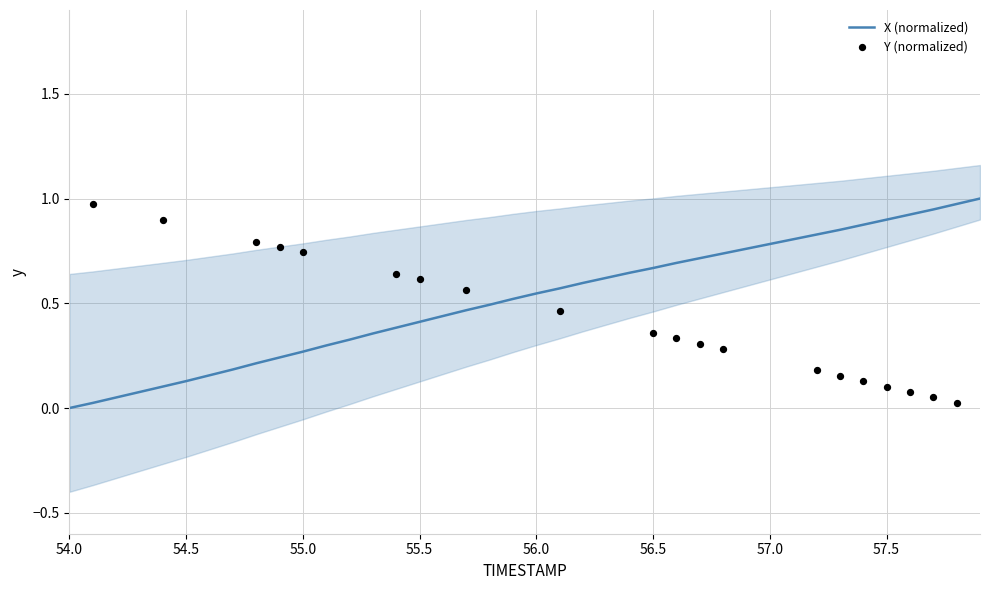

What is the change in value from 54.3 to 56.0?

+0.5